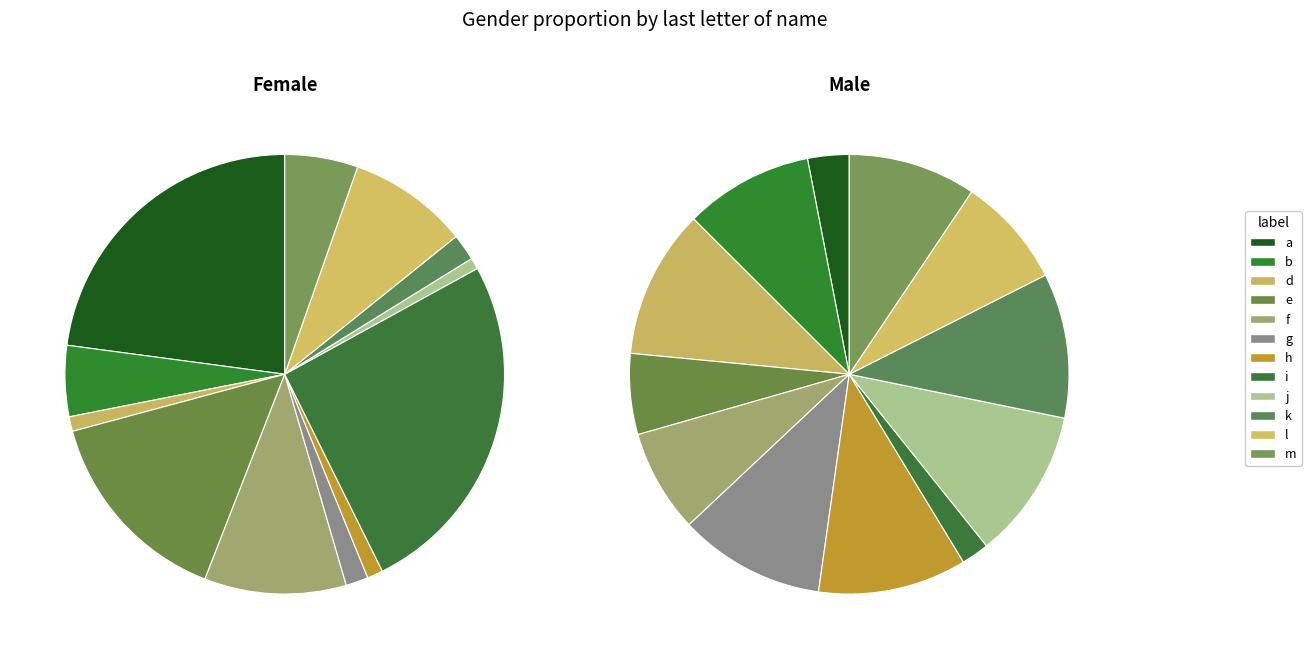

What percentage do e and j together represent?

15.7%